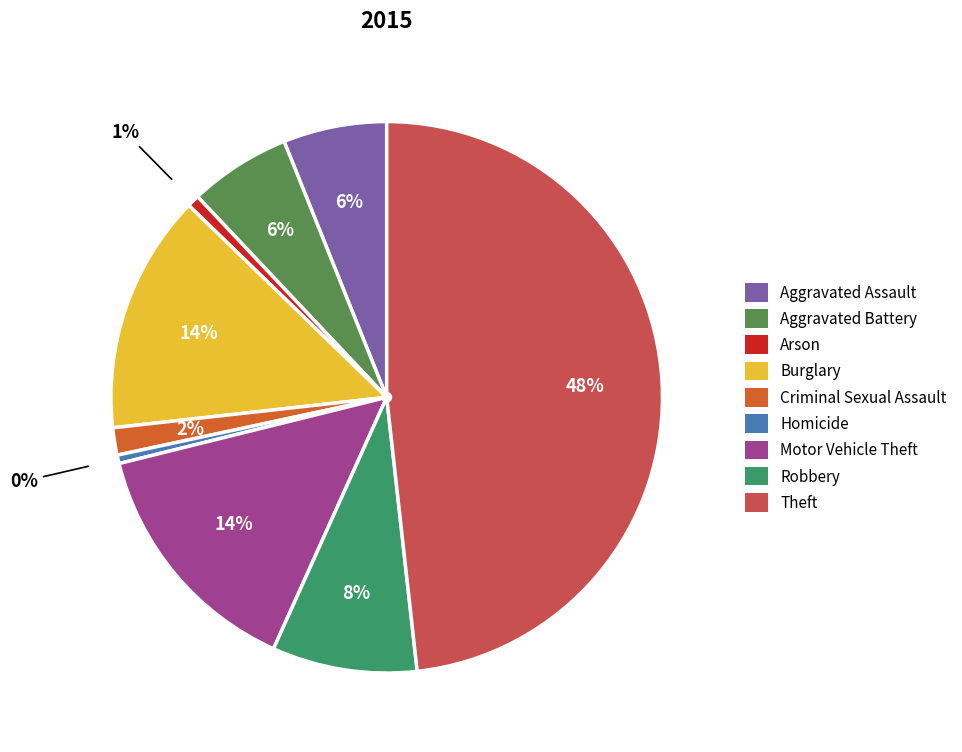

To the nearest percent, what is the combined percentage of Aggravated Assault and Burglary?

20%